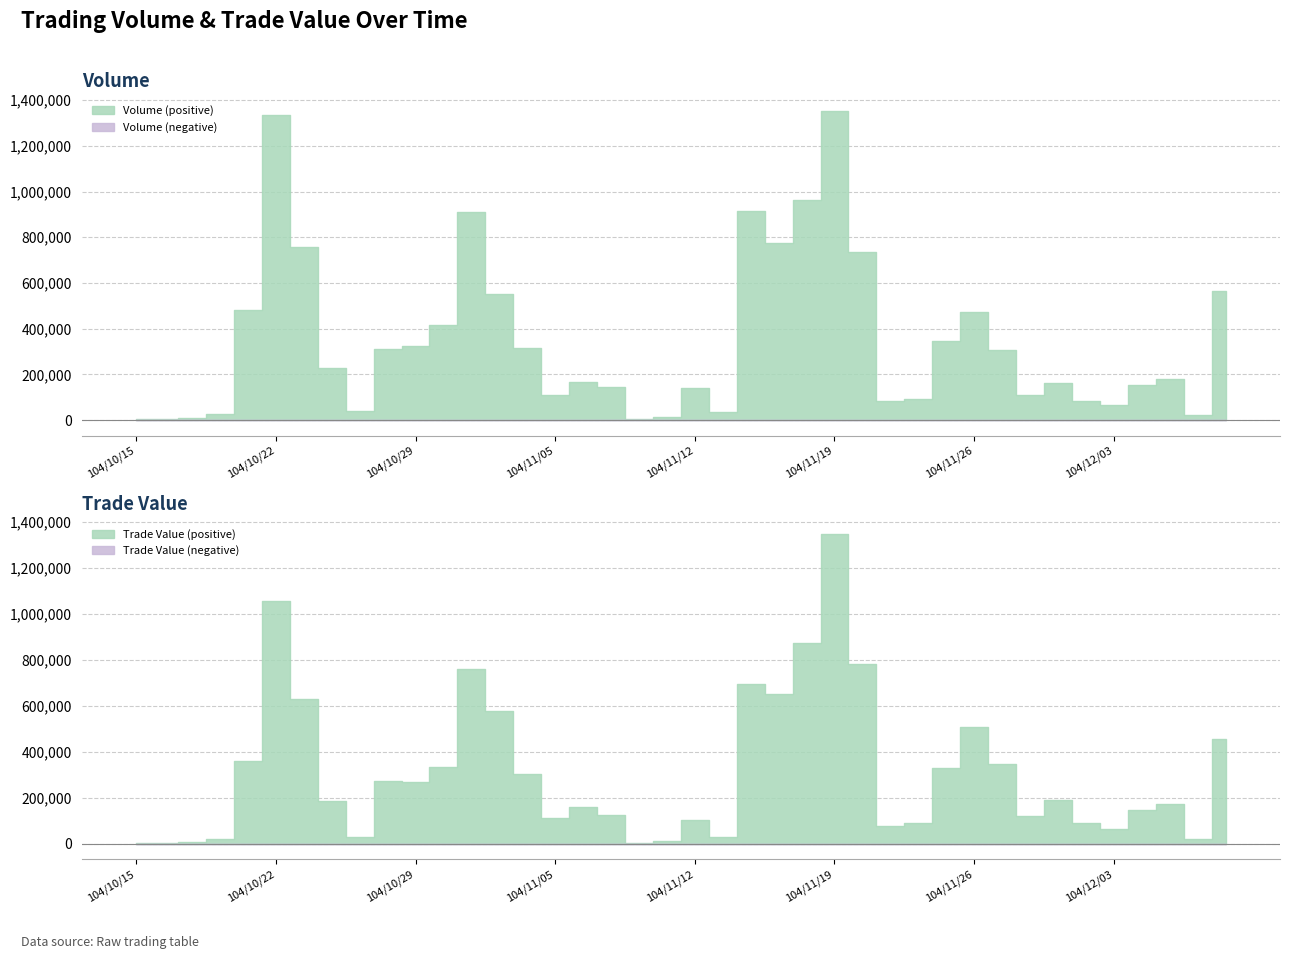

List the series in order of their peak value, lowest first.

Trade Value, Volume